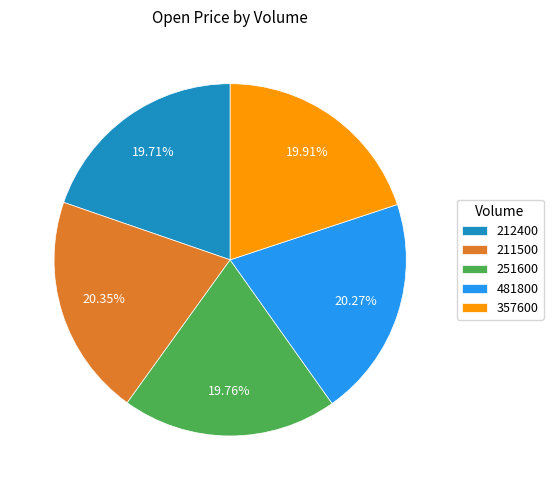

To the nearest percent, what is the difference between the 481800 and 251600 slice percentages?

1%